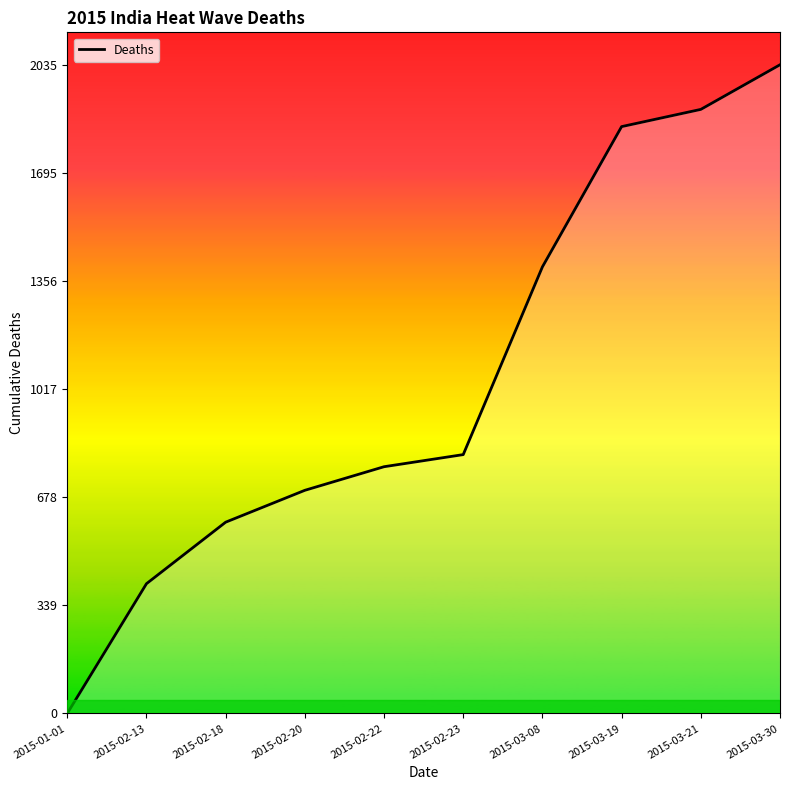

At which category does the chart reach its minimum across all series?

2015-01-01